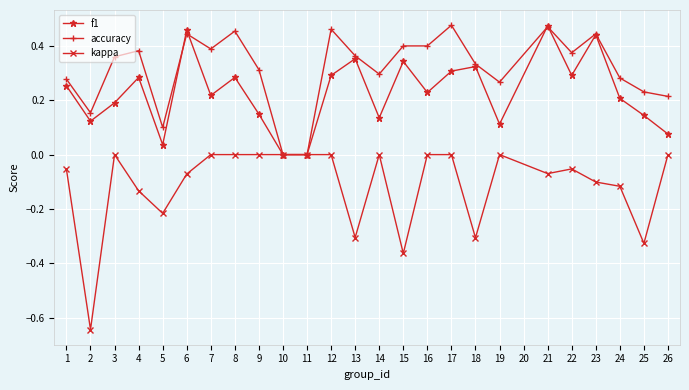

The value of accuracy at 26 is 0.2. True or false?

True